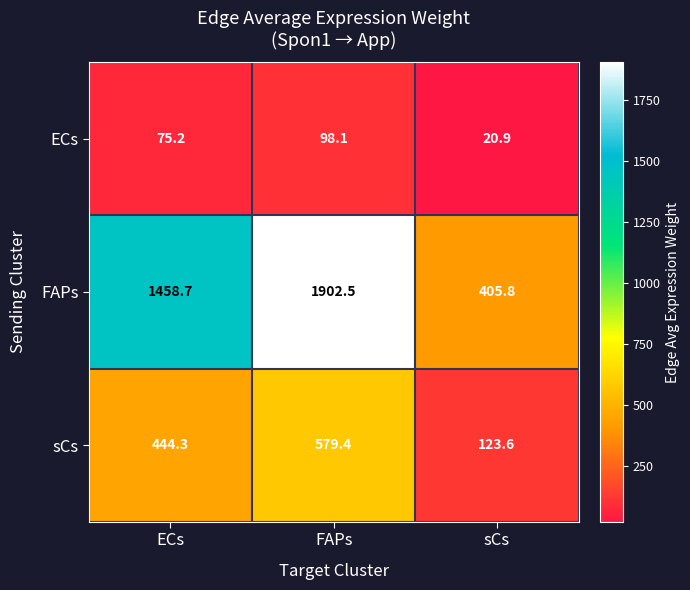

What is the difference between the ECs values at ECs and FAPs?

22.9